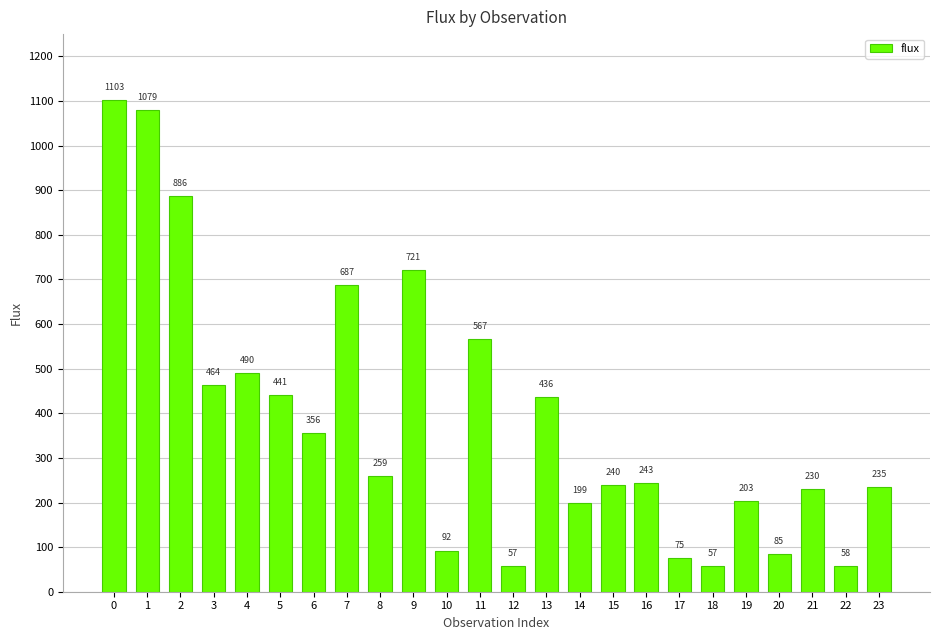

The chart shows a value of 1715.5 at 1. True or false?

False